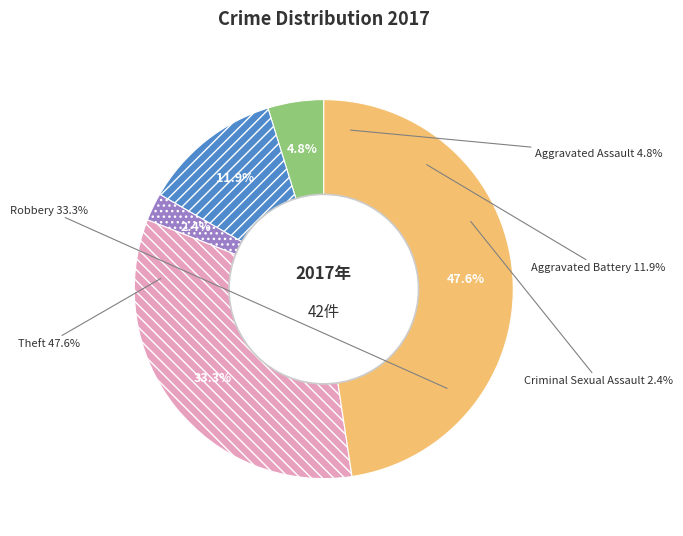

Which category has the smallest portion of the pie?

Criminal Sexual Assault